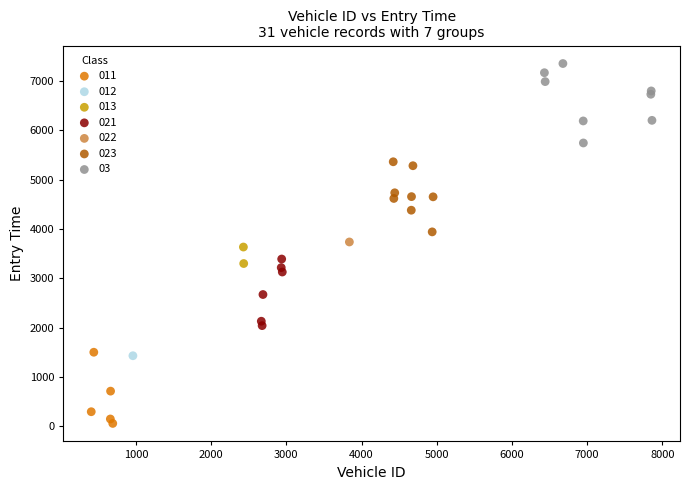

Which series contains the highest Y value?

03